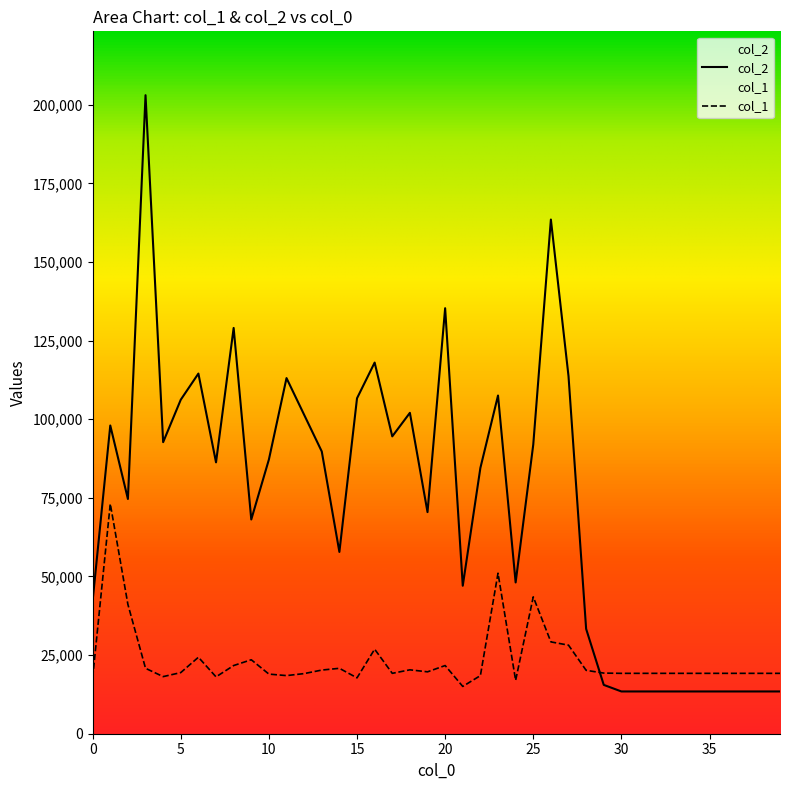

Rank the series by their average value, from lowest to highest.

col_1, col_2